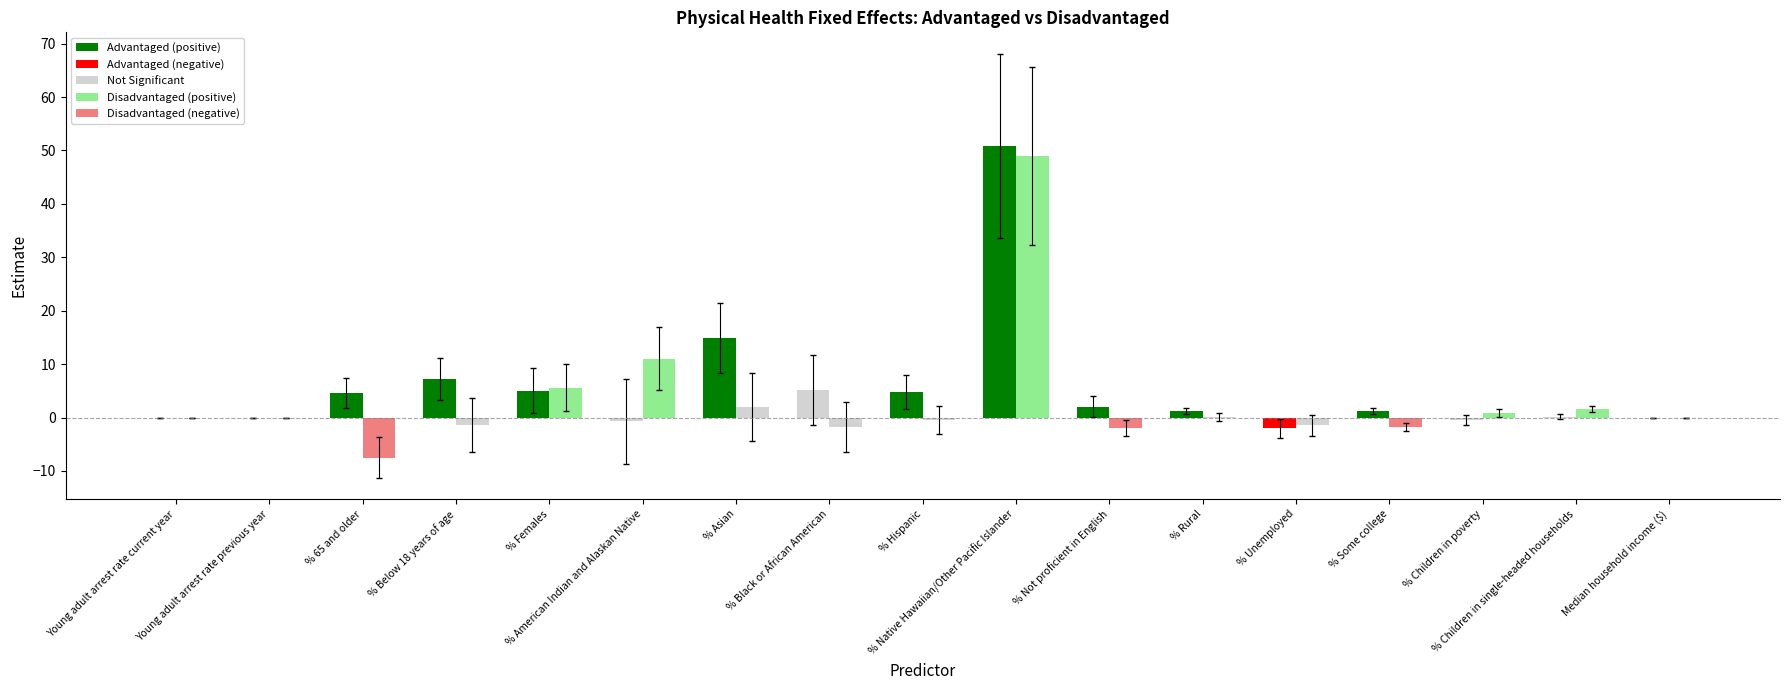

What is the spread (max minus min) of values at % 65 and older?

12.1